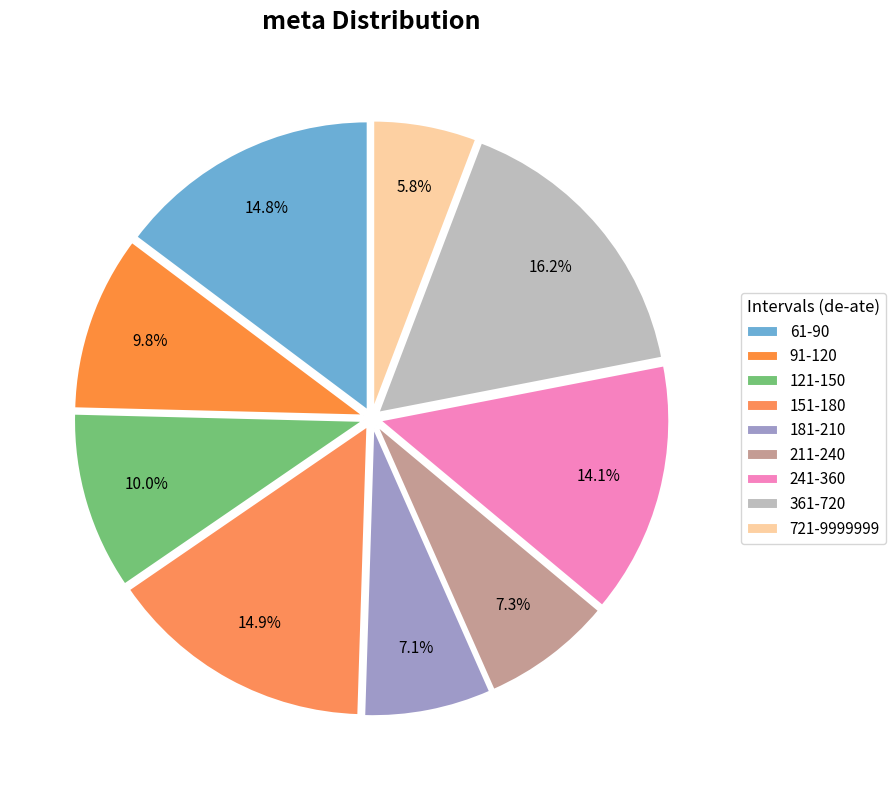

The 211-240 slice represents 7% of the pie. True or false?

True